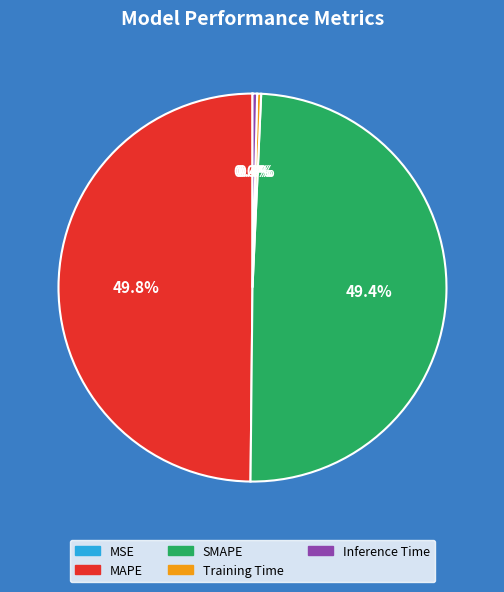

To the nearest percent, what portion does MAPE represent?

50%